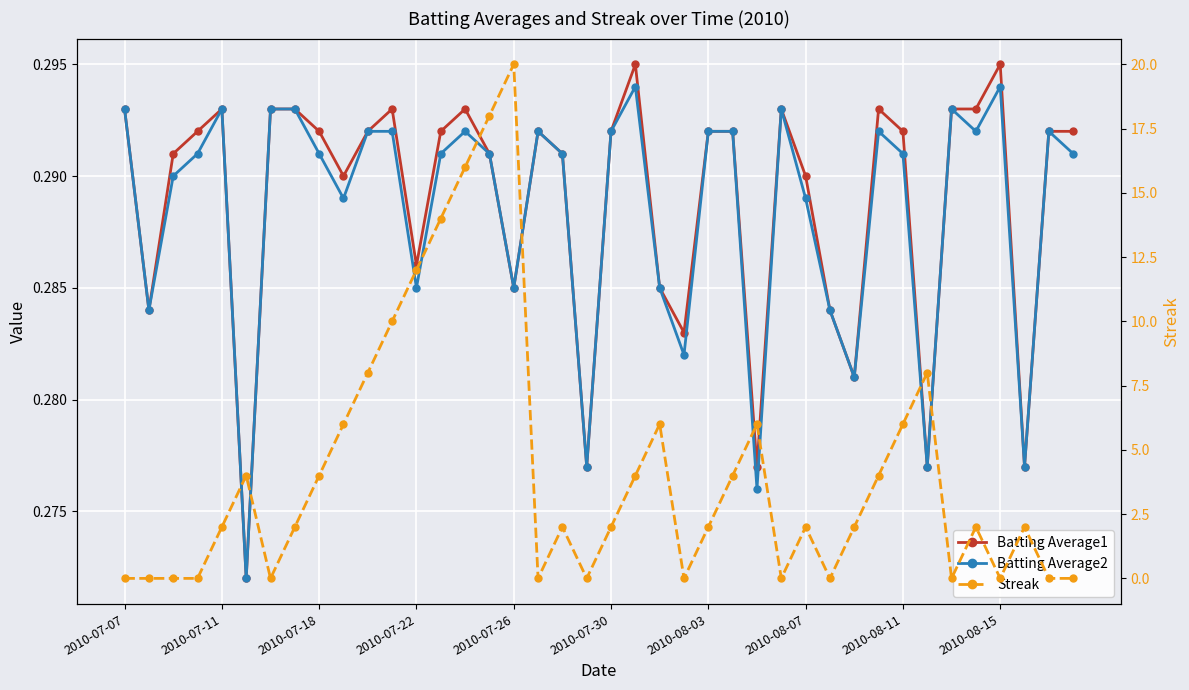

At how many categories does at least one series exceed 12?

4